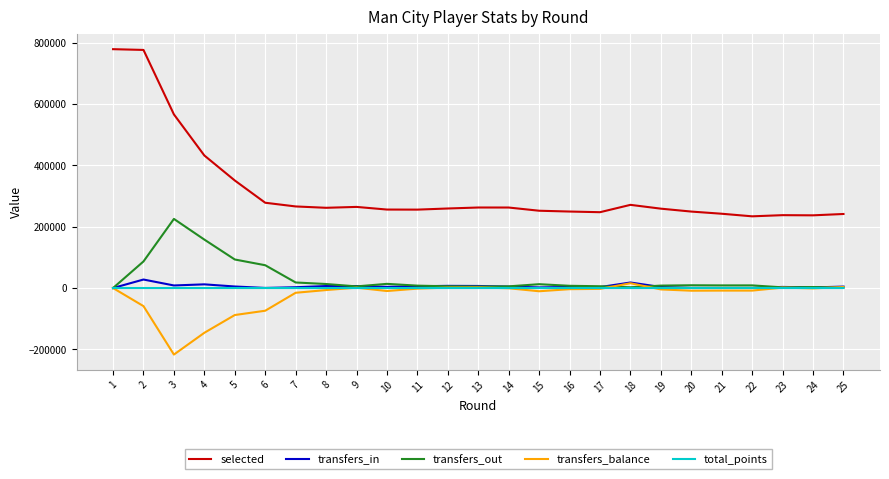

Which series has the largest range (max minus min)?

selected